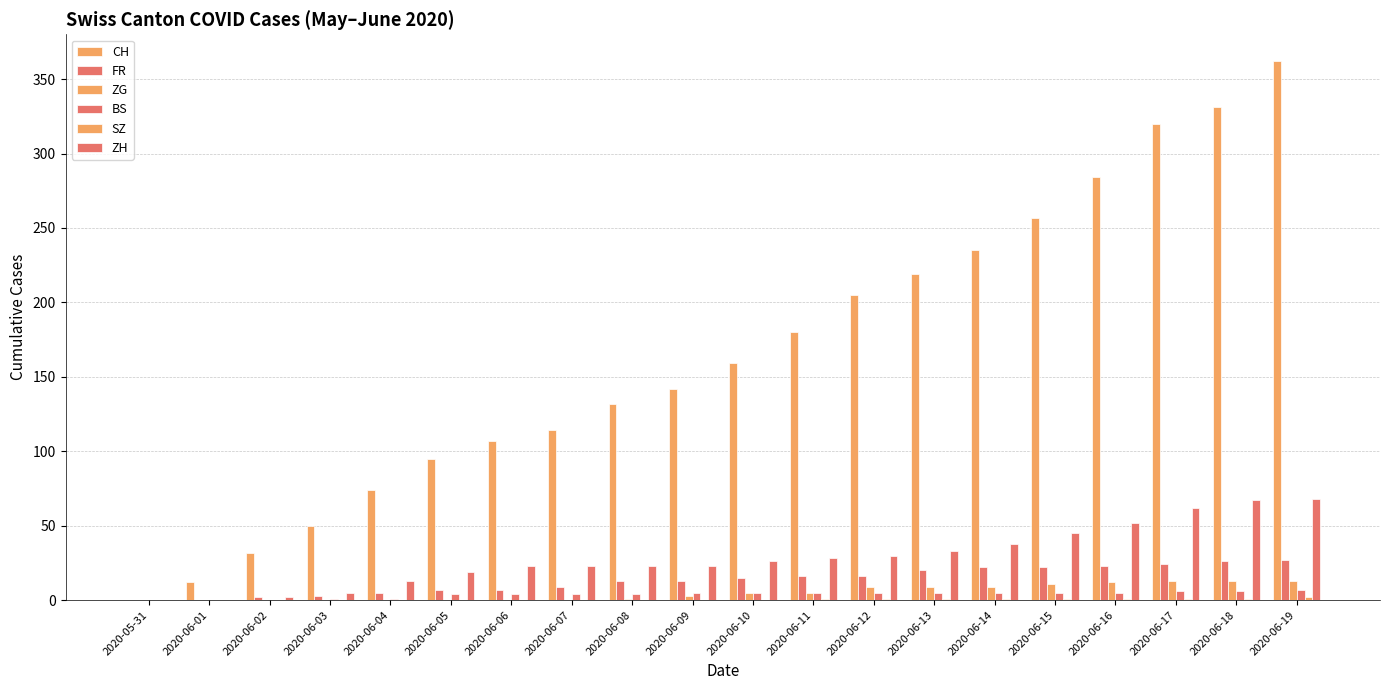

Reading right to left, list all the values displayed in this chart.

CH: 2020-06-19=362	2020-06-18=331	2020-06-17=320	2020-06-16=284	2020-06-15=257	2020-06-14=235	2020-06-13=219	2020-06-12=205	2020-06-11=180	2020-06-10=159	2020-06-09=142	2020-06-08=132	2020-06-07=114	2020-06-06=107	2020-06-05=95	2020-06-04=74	2020-06-03=50	2020-06-02=32	2020-06-01=12	2020-05-31=0
FR: 2020-06-19=27	2020-06-18=26	2020-06-17=24	2020-06-16=23	2020-06-15=22	2020-06-14=22	2020-06-13=20	2020-06-12=16	2020-06-11=16	2020-06-10=15	2020-06-09=13	2020-06-08=13	2020-06-07=9	2020-06-06=7	2020-06-05=7	2020-06-04=5	2020-06-03=3	2020-06-02=2	2020-06-01=0	2020-05-31=0
ZG: 2020-06-19=13	2020-06-18=13	2020-06-17=13	2020-06-16=12	2020-06-15=11	2020-06-14=9	2020-06-13=9	2020-06-12=9	2020-06-11=5	2020-06-10=5	2020-06-09=3	2020-06-08=1	2020-06-07=0	2020-06-06=0	2020-06-05=0	2020-06-04=0	2020-06-03=0	2020-06-02=0	2020-06-01=0	2020-05-31=0
BS: 2020-06-19=7	2020-06-18=6	2020-06-17=6	2020-06-16=5	2020-06-15=5	2020-06-14=5	2020-06-13=5	2020-06-12=5	2020-06-11=5	2020-06-10=5	2020-06-09=5	2020-06-08=4	2020-06-07=4	2020-06-06=4	2020-06-05=4	2020-06-04=1	2020-06-03=1	2020-06-02=0	2020-06-01=0	2020-05-31=0
SZ: 2020-06-19=2	2020-06-18=1	2020-06-17=1	2020-06-16=1	2020-06-15=1	2020-06-14=1	2020-06-13=1	2020-06-12=1	2020-06-11=1	2020-06-10=0	2020-06-09=0	2020-06-08=0	2020-06-07=0	2020-06-06=0	2020-06-05=0	2020-06-04=0	2020-06-03=0	2020-06-02=0	2020-06-01=0	2020-05-31=0
ZH: 2020-06-19=68	2020-06-18=67	2020-06-17=62	2020-06-16=52	2020-06-15=45	2020-06-14=38	2020-06-13=33	2020-06-12=30	2020-06-11=28	2020-06-10=26	2020-06-09=23	2020-06-08=23	2020-06-07=23	2020-06-06=23	2020-06-05=19	2020-06-04=13	2020-06-03=5	2020-06-02=2	2020-06-01=0	2020-05-31=0